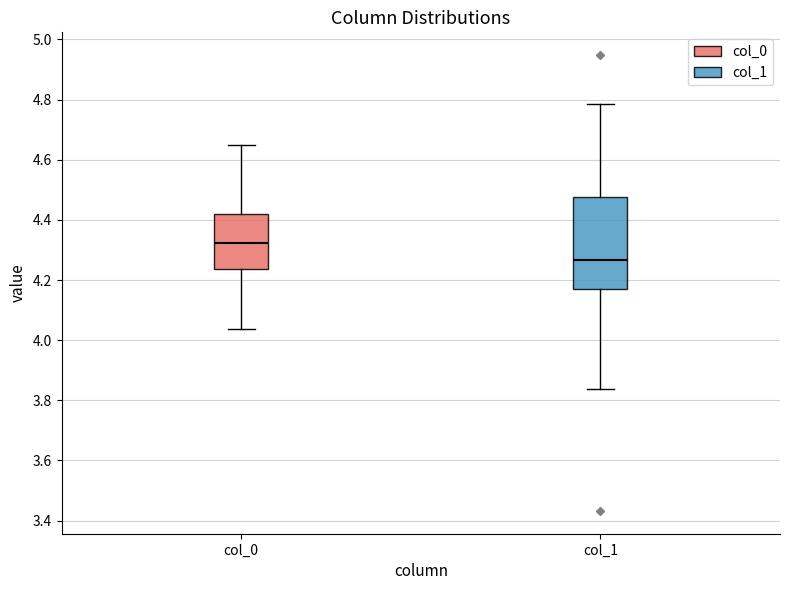

Where does the upper whisker of the box for col_1 end on the y-axis? The values are not printed on the chart, so give them approximately, as read against the axis.

4.78